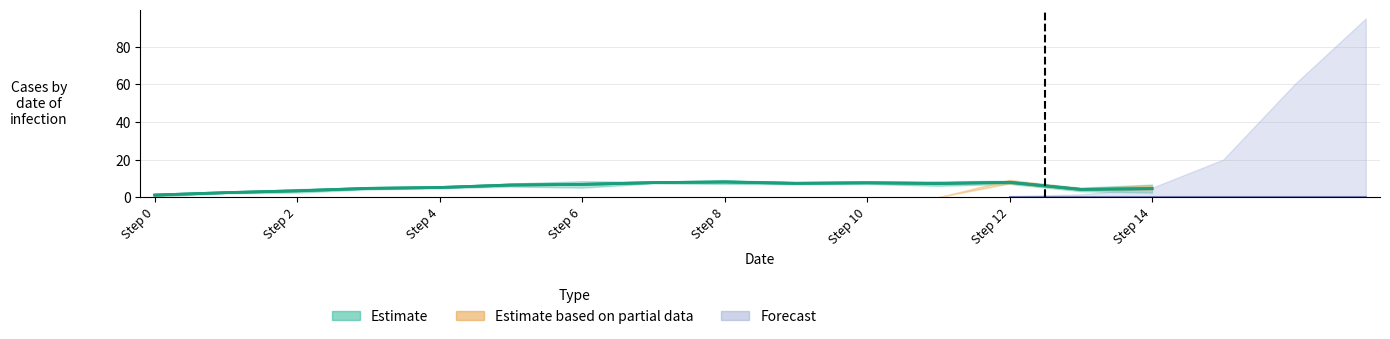

At which label does col_0 first exceed 6?

5